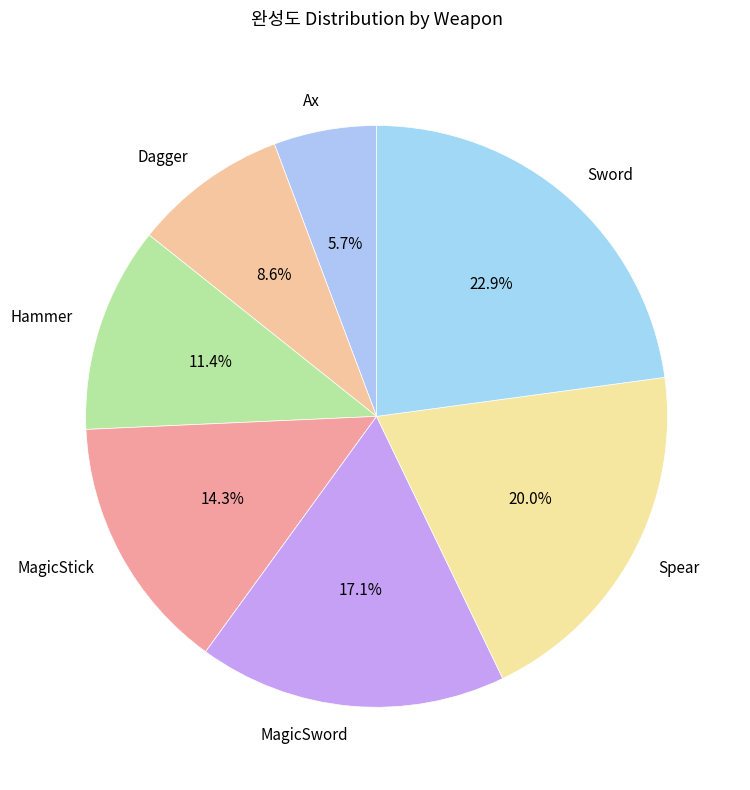

Which category has the smallest portion of the pie?

Ax